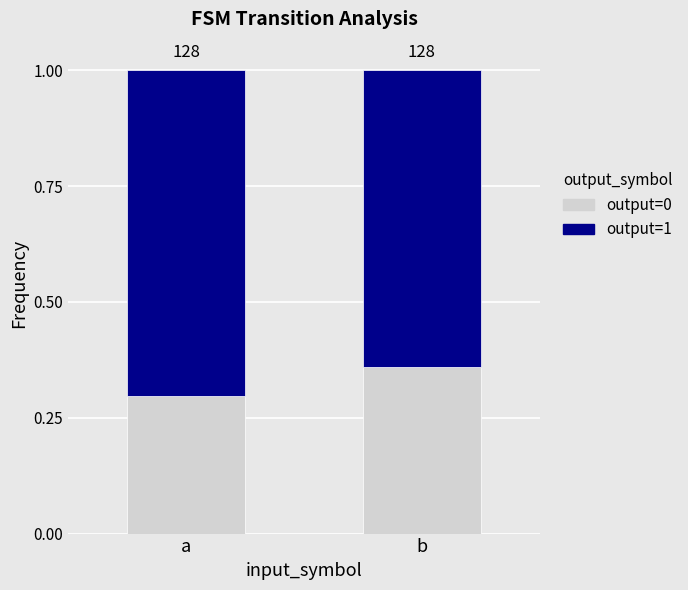

Does the chart contain stacked bars?

Yes